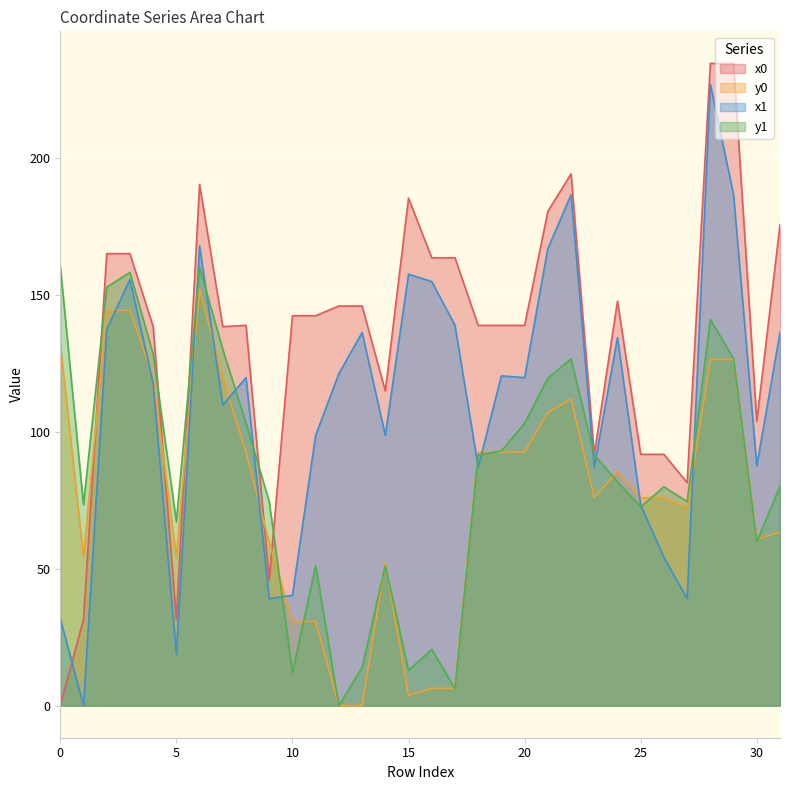

Between 22 and 29, which is larger?

29